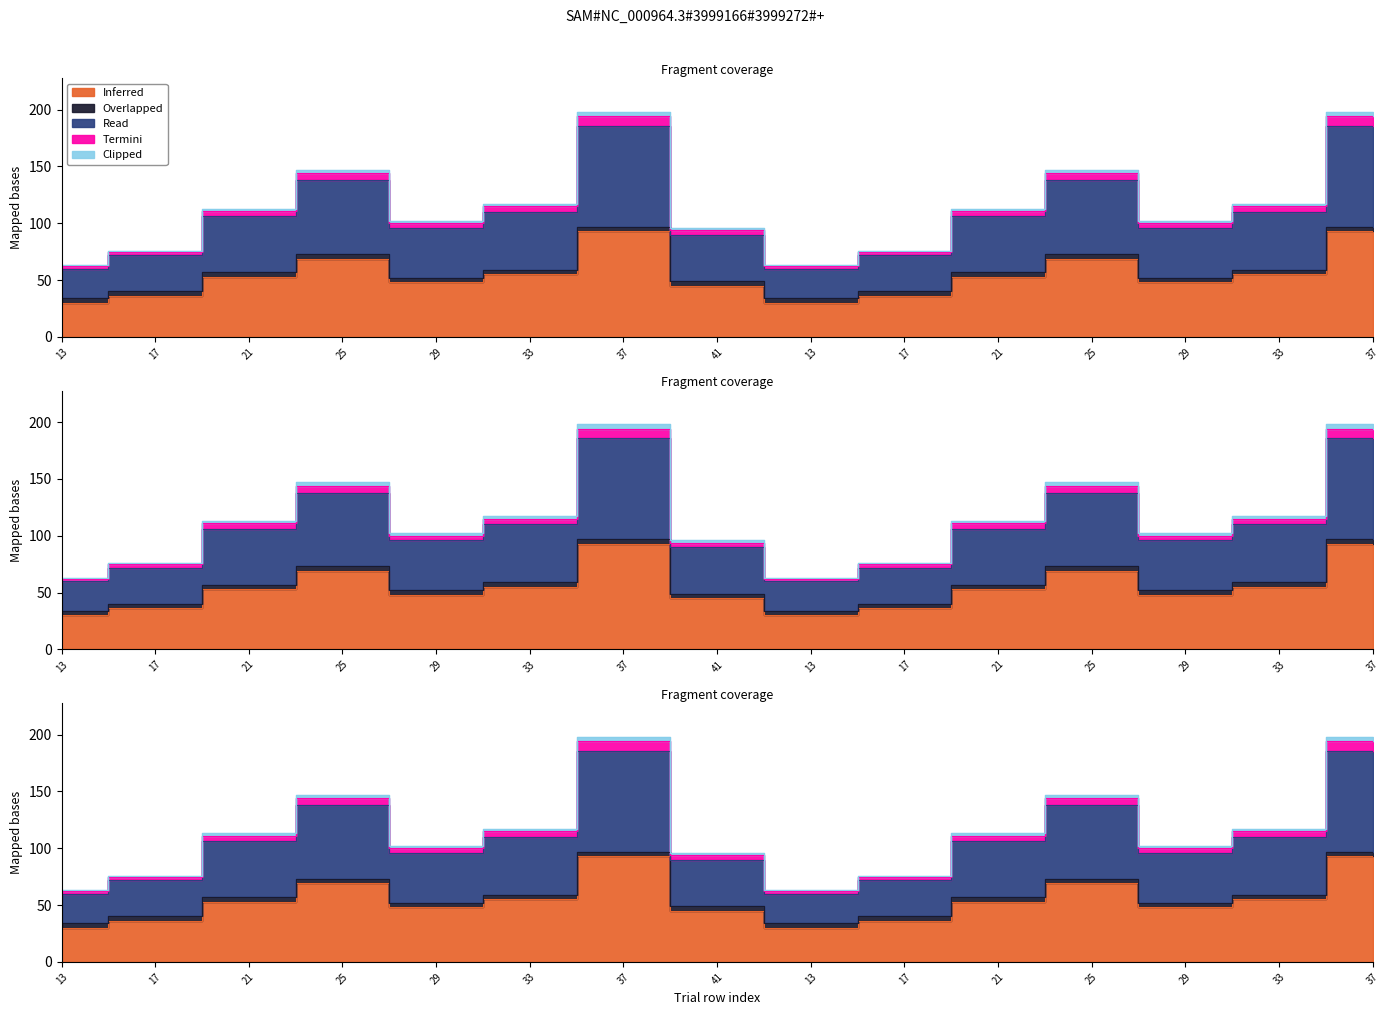

What is the total value across all series at 21?

334